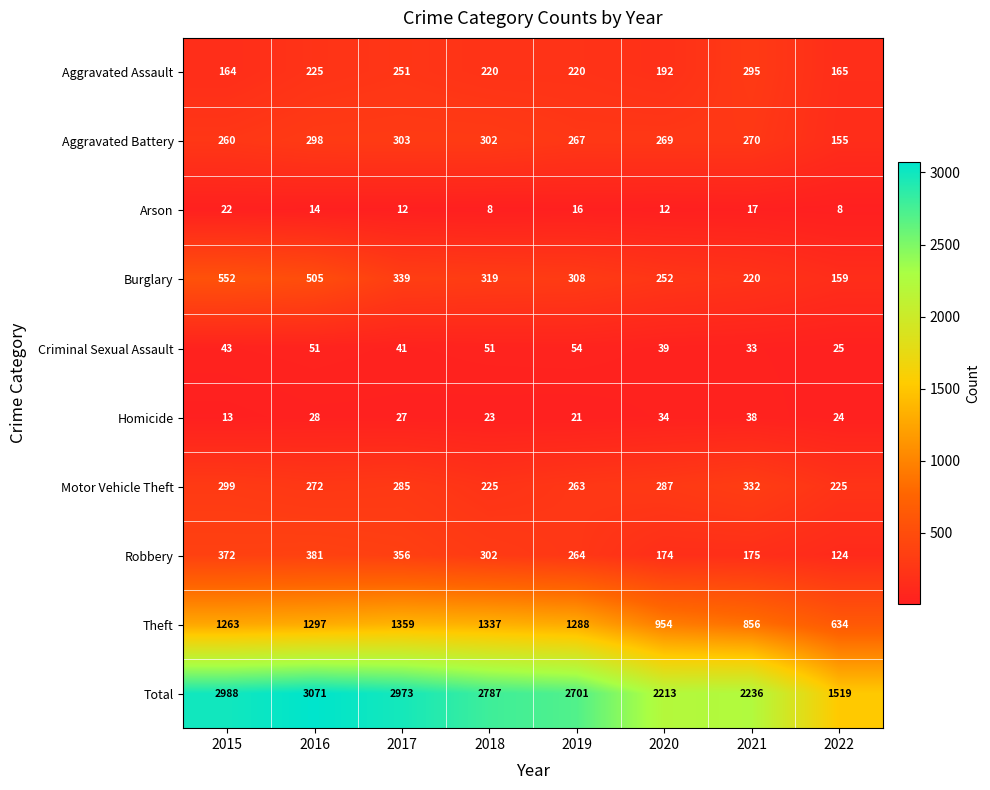

At which category is the sum across all series the highest?

2016